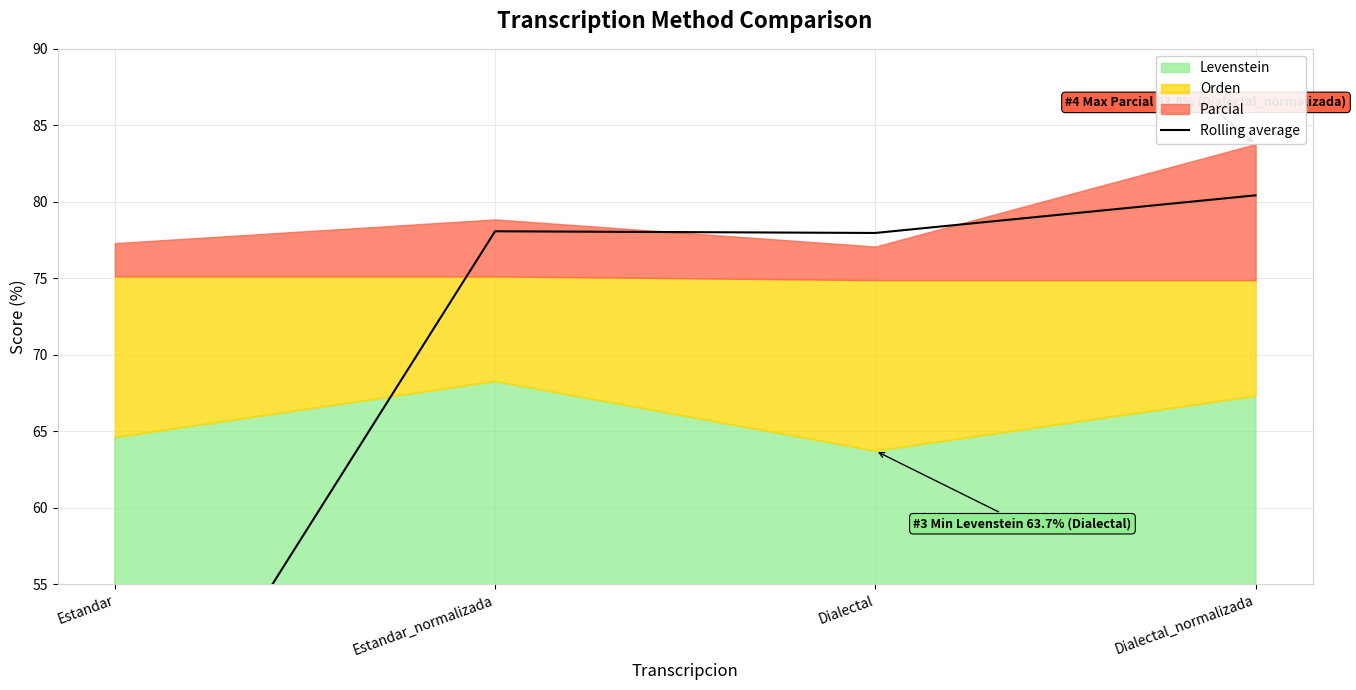

True or false: the data has more than 1 interior local peaks.

False